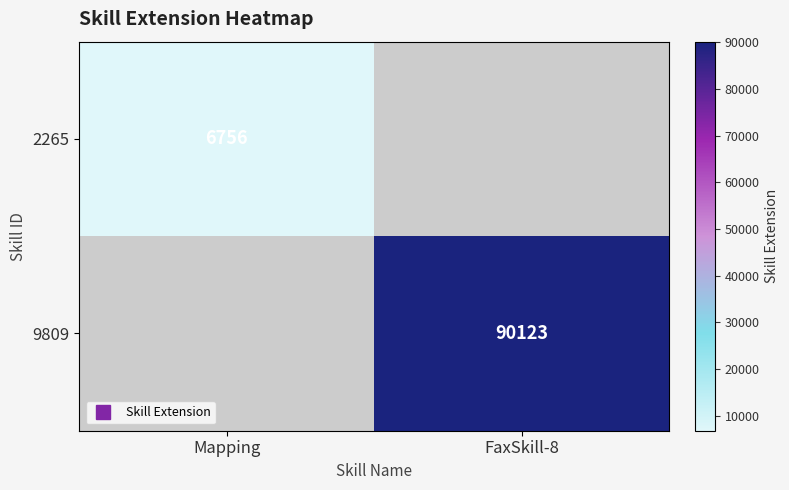

What is the maximum value shown in the chart?

90123